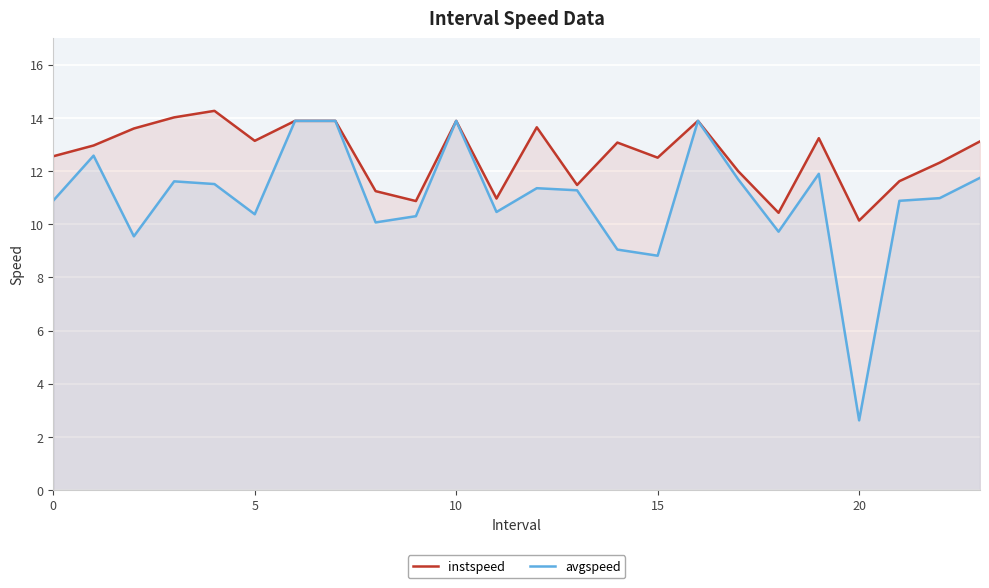

In instspeed, how many points are higher than both neighbors (excluding endpoints)?

6